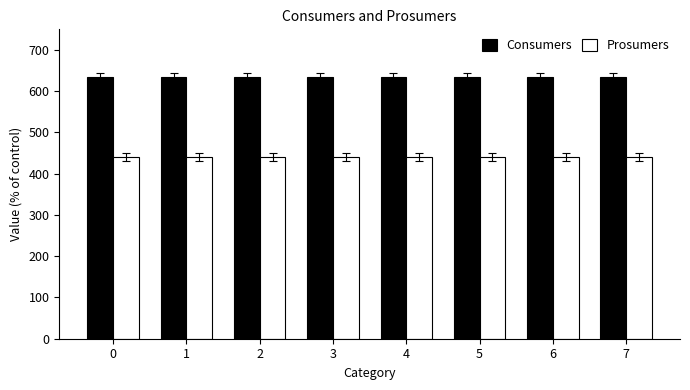

What is the value of the Prosumers bar at the 8th from the left?

440